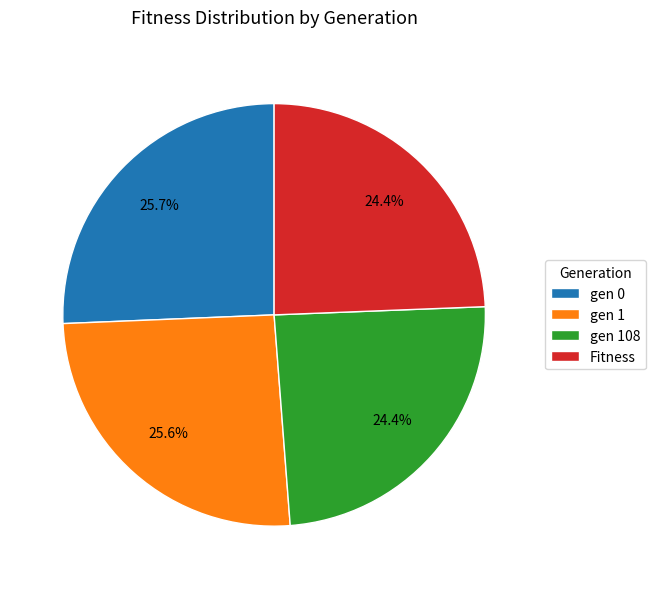

Count the number of slices in the pie.

4